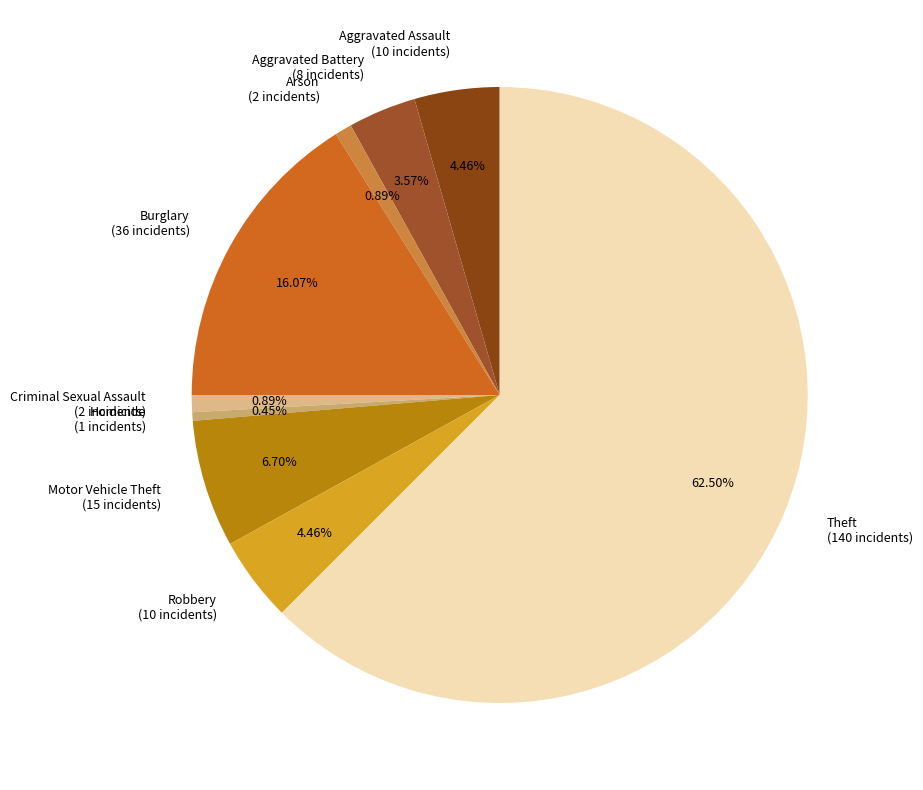

How many segments does this pie chart have?

9